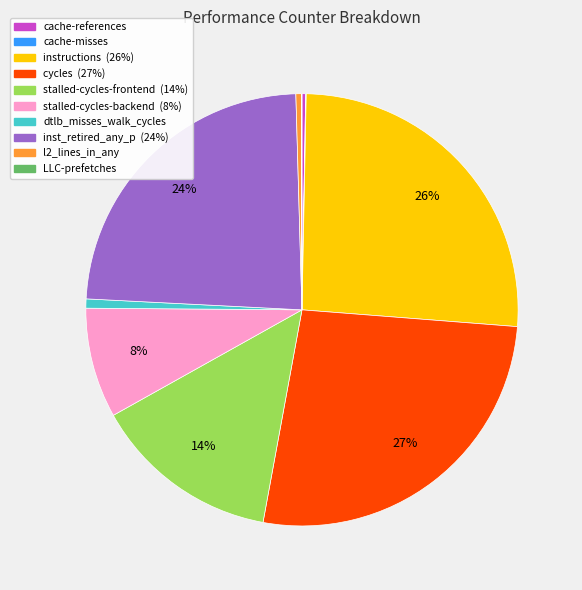

Which category has the biggest portion of the pie?

cycles